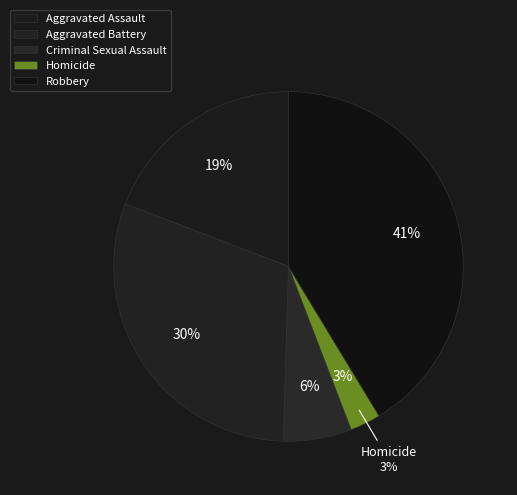

Combined, do Aggravated Battery and Aggravated Assault account for over 50%?

No